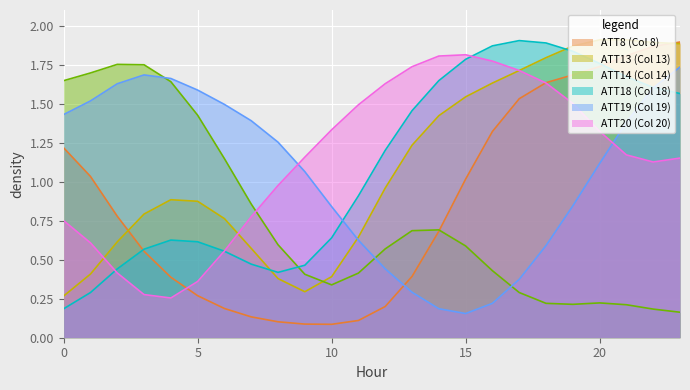

At how many categories does at least one series exceed 0?

24